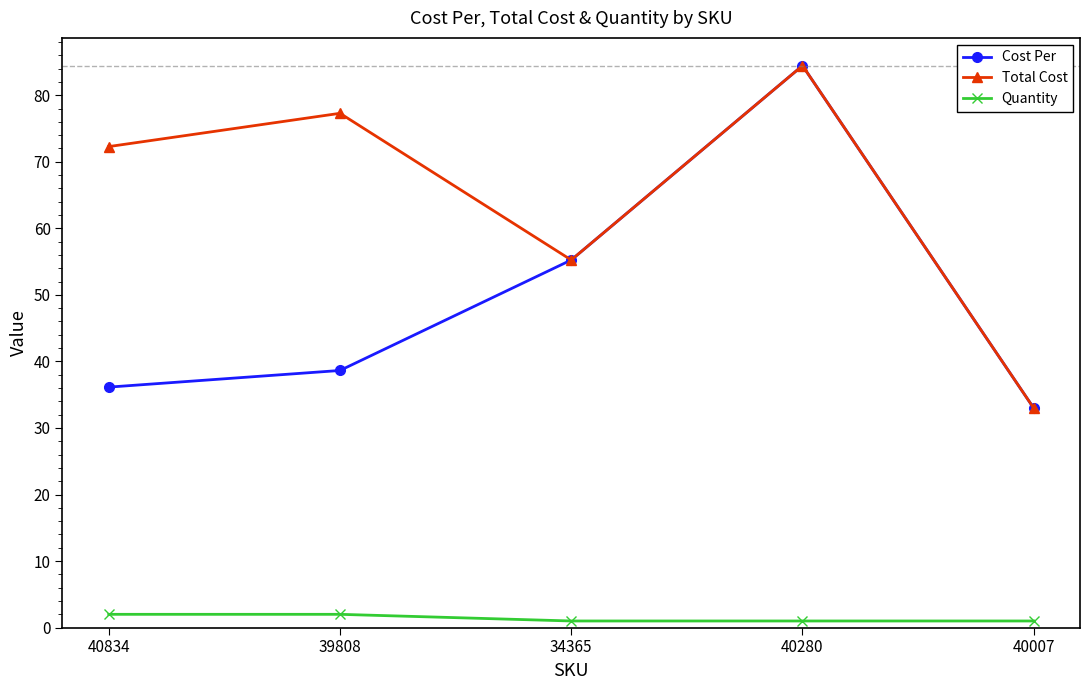

At which label does Total Cost first exceed 72?

40834